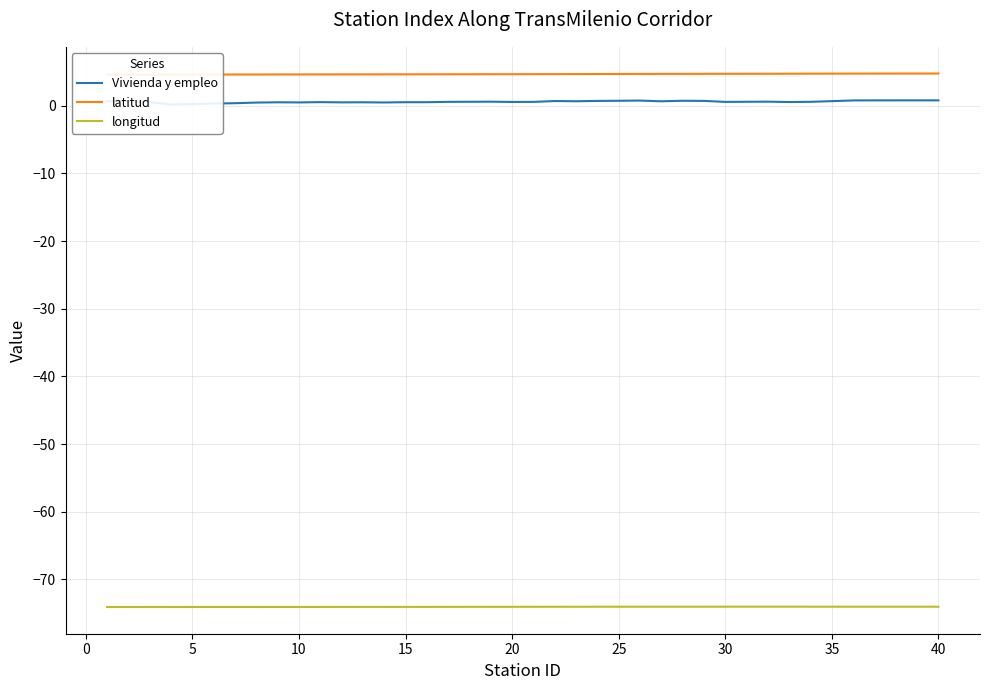

Reading left to right, list all the values displayed in this chart.

Vivienda y empleo: 0.7	0.7	0.5	0.2	0.2	0.3	0.4	0.5	0.5	0.5	0.5	0.5	0.5	0.5	0.5	0.5	0.6	0.6	0.6	0.6	0.6	0.7	0.7	0.7	0.7	0.8	0.7	0.8	0.7	0.6	0.6	0.6	0.6	0.6	0.7	0.8	0.8	0.8	0.8	0.8
latitud: 4.6	4.6	4.6	4.6	4.6	4.6	4.6	4.6	4.6	4.6	4.6	4.7	4.7	4.7	4.7	4.7	4.7	4.7	4.7	4.7	4.7	4.7	4.7	4.7	4.7	4.7	4.7	4.7	4.7	4.7	4.7	4.7	4.7	4.8	4.8	4.8	4.8	4.8	4.8	4.8
longitud: -74.1	-74.1	-74.1	-74.1	-74.1	-74.1	-74.1	-74.1	-74.1	-74.1	-74.1	-74.1	-74.1	-74.1	-74.1	-74.1	-74.0	-74.0	-74.0	-74.0	-74.0	-74.0	-74.0	-74.0	-74.0	-74.0	-74.0	-74.0	-74.0	-74.0	-74.0	-74.0	-74.0	-74.0	-74.0	-74.0	-74.0	-74.0	-74.0	-74.0